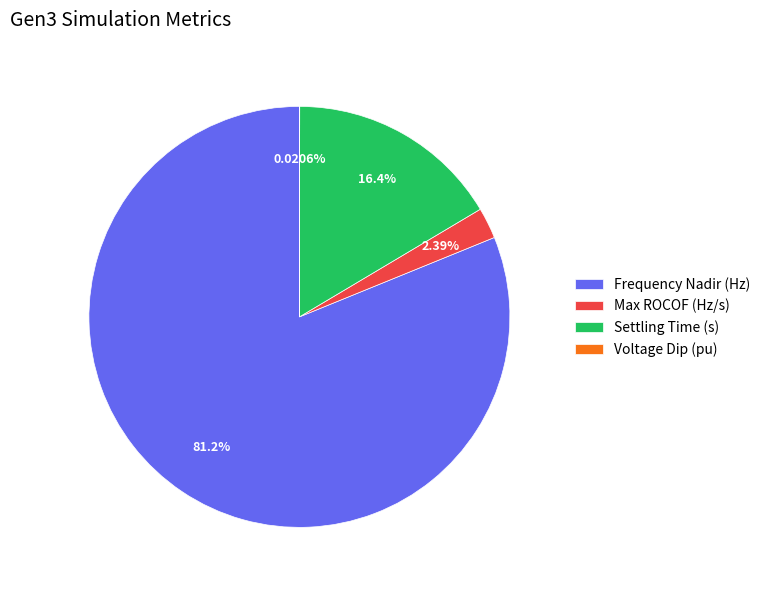

Combined, what portion of the pie is Settling Time (s) and Max ROCOF (Hz/s)?

18.8%